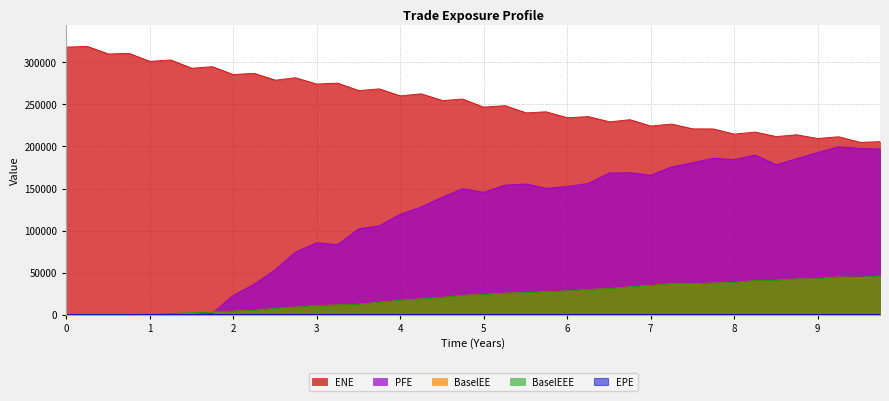

After their last crossing, which series has the higher values: EPE or PFE?

PFE